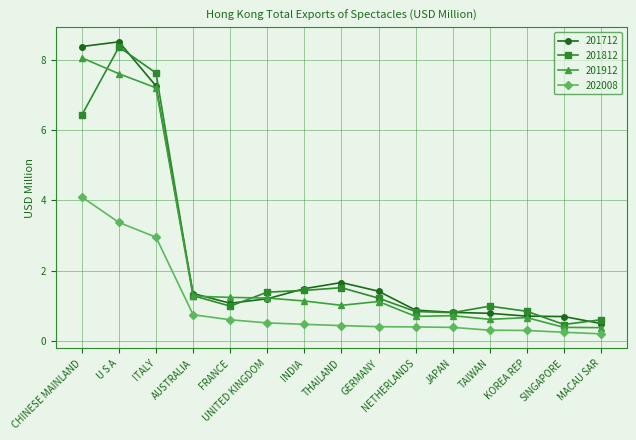

Which series has the largest total across all categories?

201712